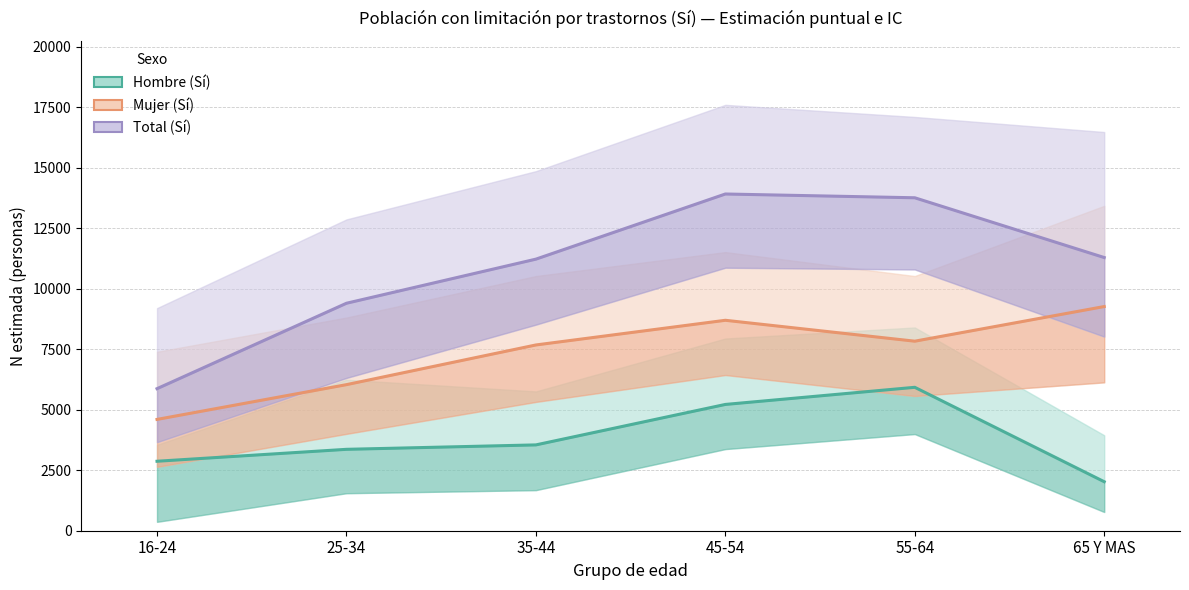

The Total (Sí) series shows 5871 at 16-24. True or false?

True